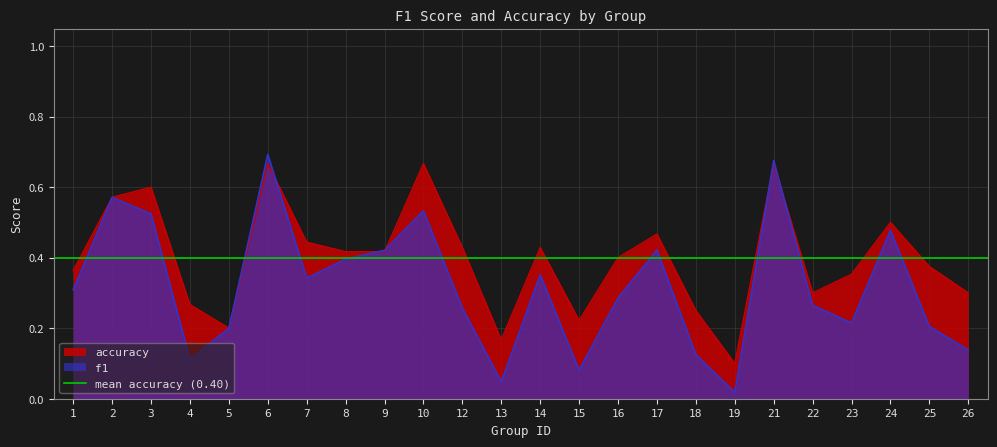

How many intersections are there between accuracy and f1?

5